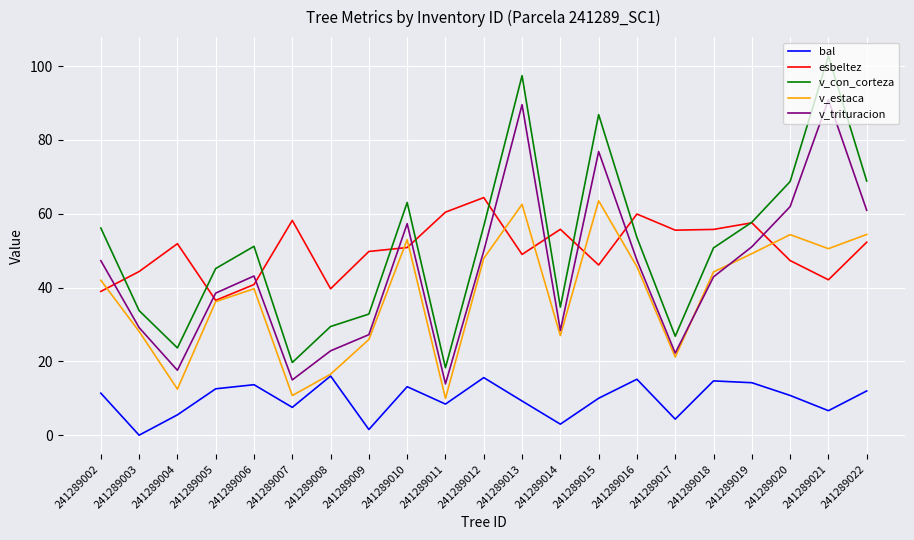

What is the lowest value of the v_estaca series?

10.0